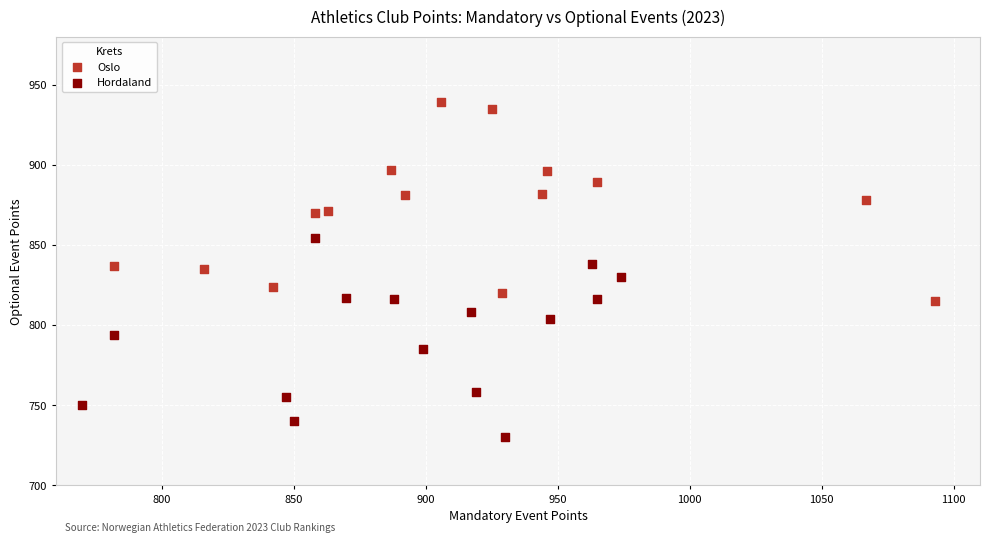

Which series reaches the minimum Y coordinate?

Hordaland